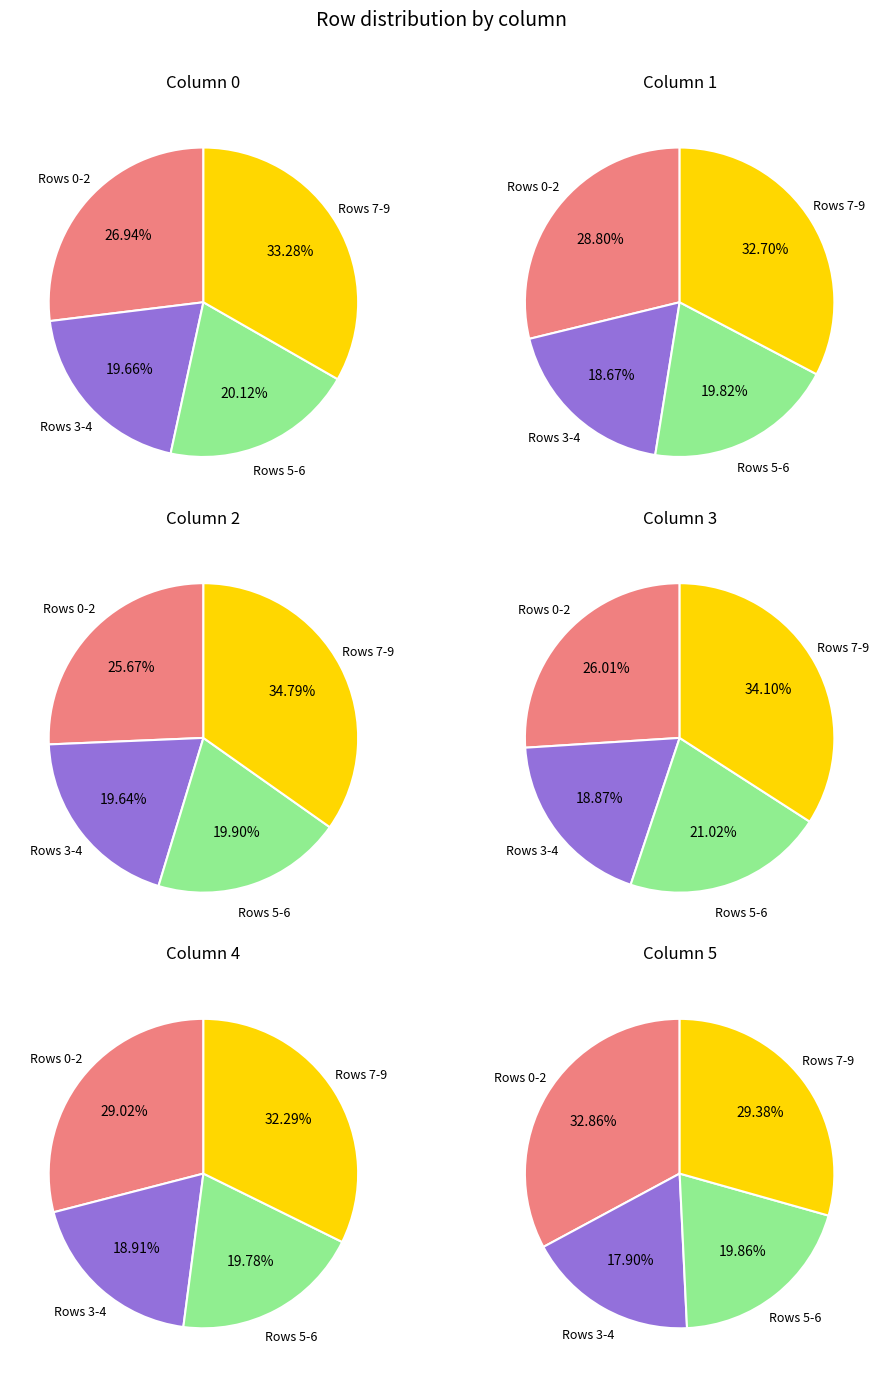

Do Row 7 and Row 6 together represent more than half of the pie?

No